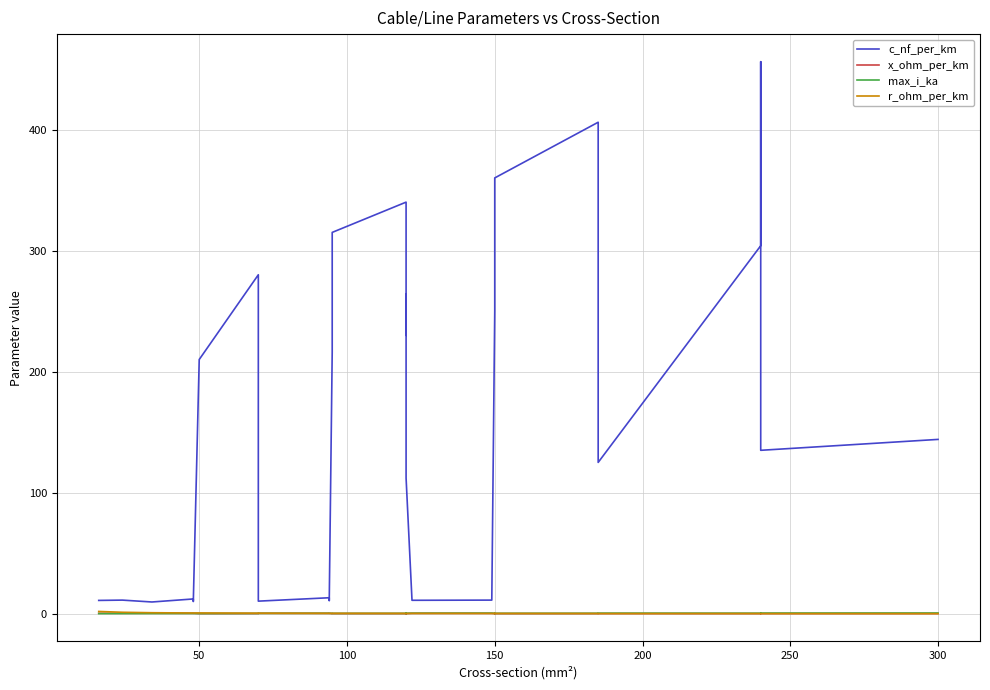

True or false: r_ohm_per_km has a value of 0.2 at 150.

True